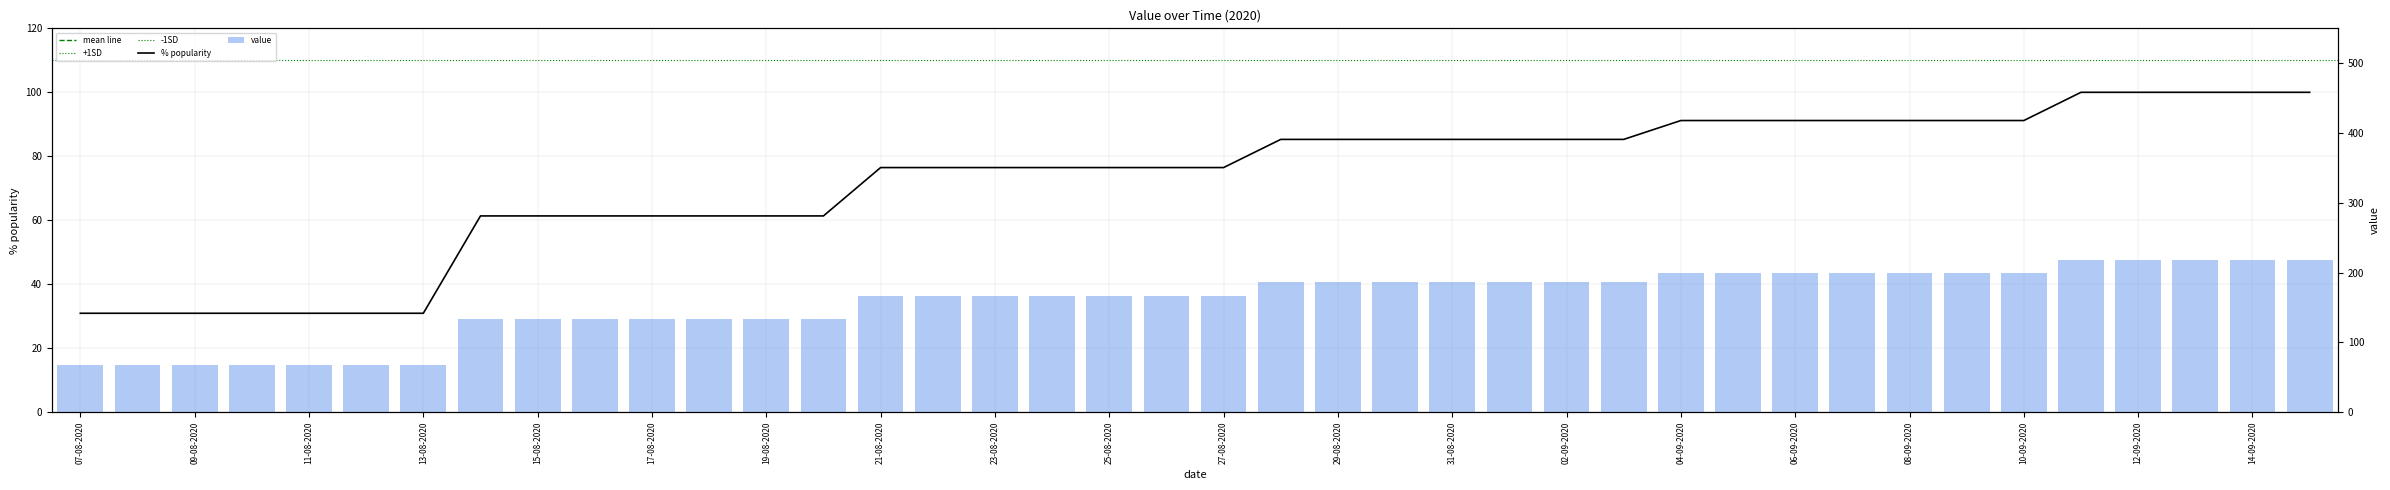

Which has a higher value, 09-08-2020 or 03-09-2020?

03-09-2020